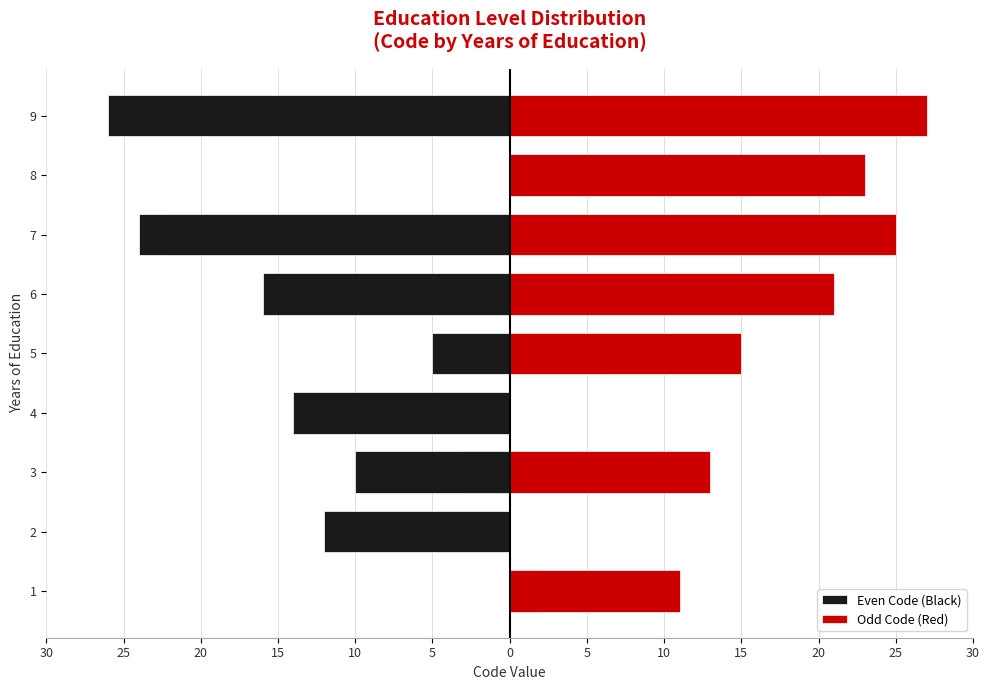

How many bars are there in each group?

2